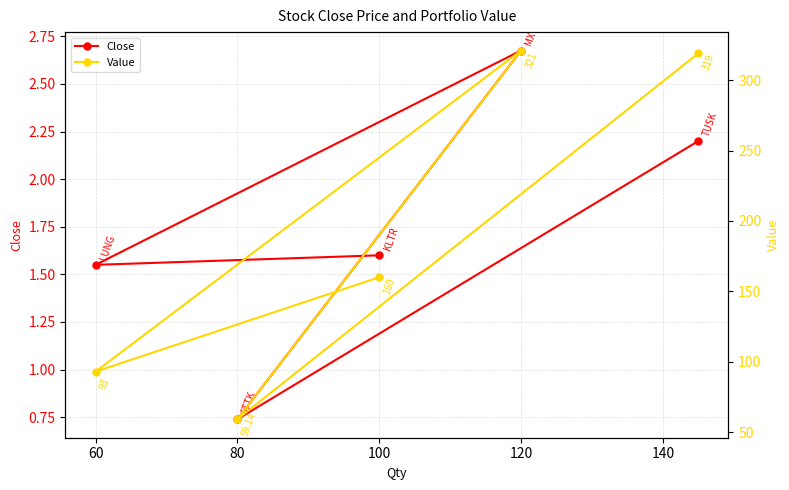

True or false: Close and Value intersect in this chart.

False